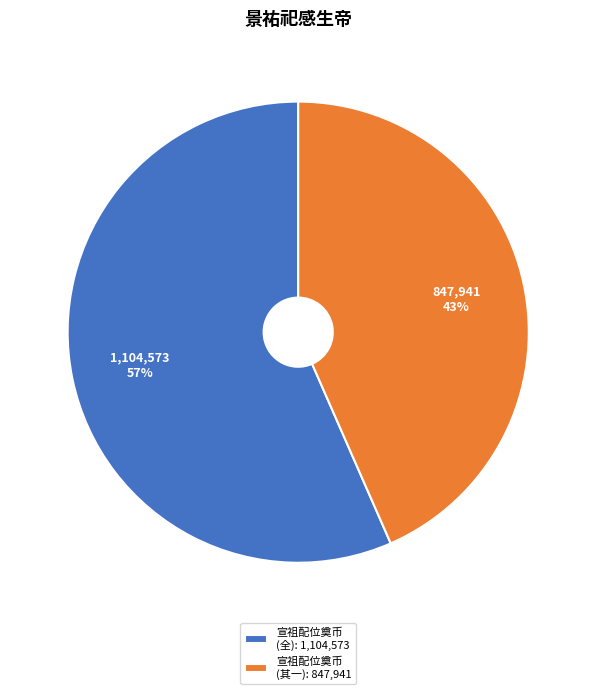

Is it true that 宣祖配位奠币 (其一): 847,941 is 43% of the pie?

True